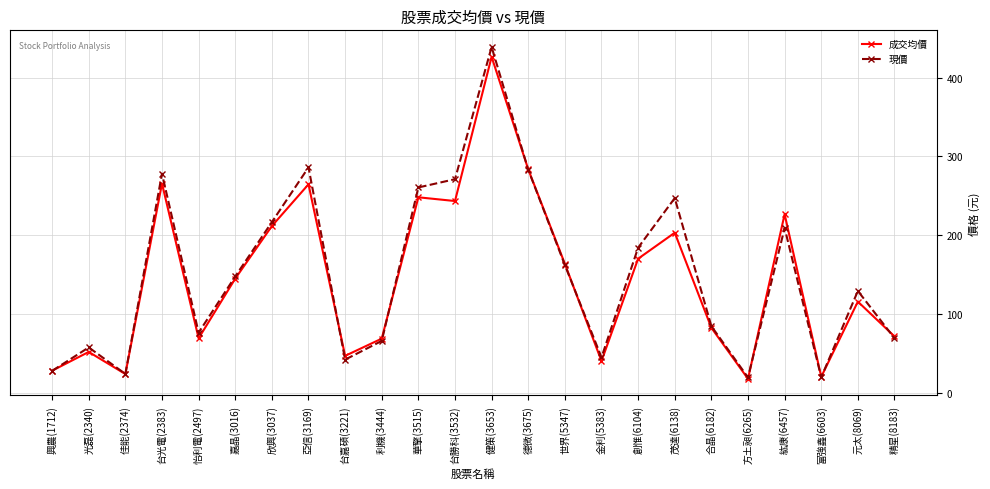

Where is the first local minimum for 現價?

佳能(2374)